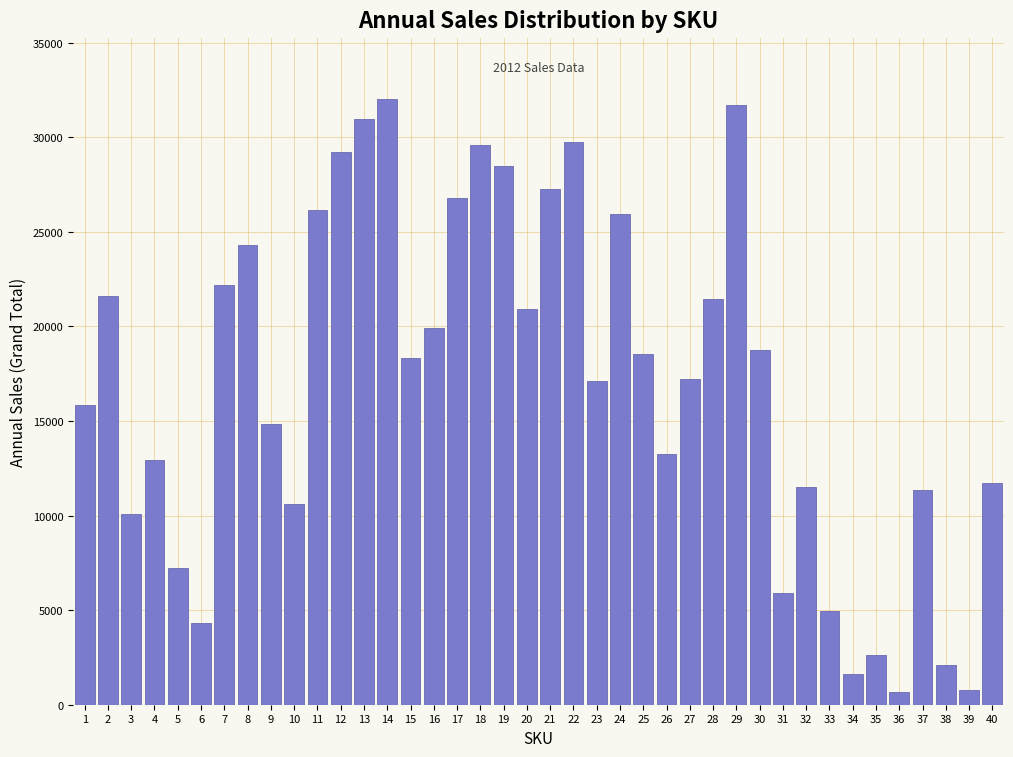

What is the value of the 18th bar from the left?

29613